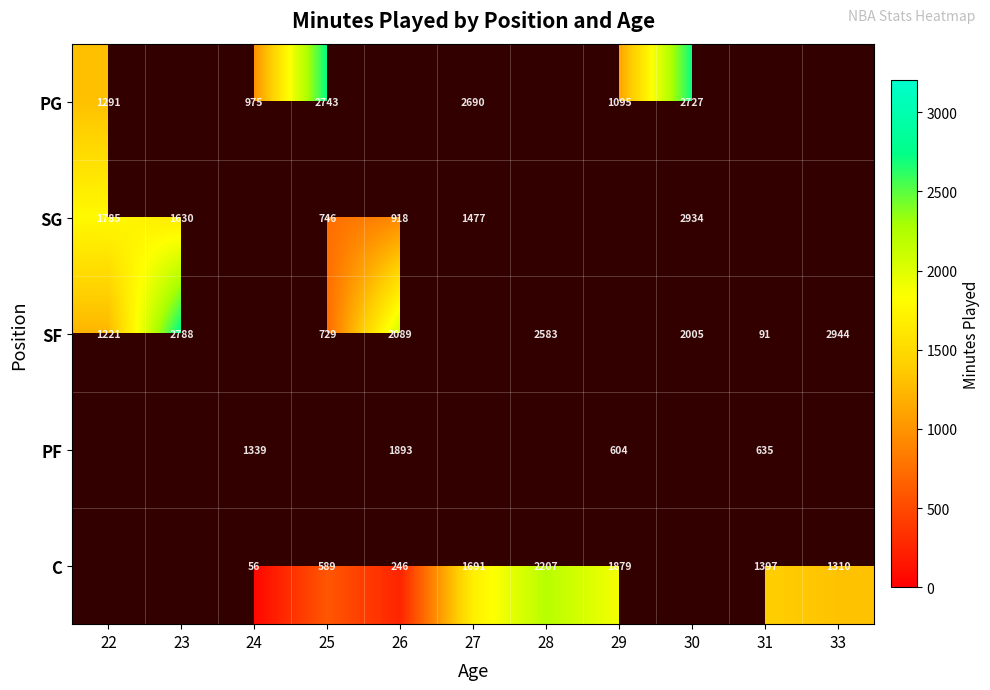

What is the sum of the SF values at 28 and 26?

4672